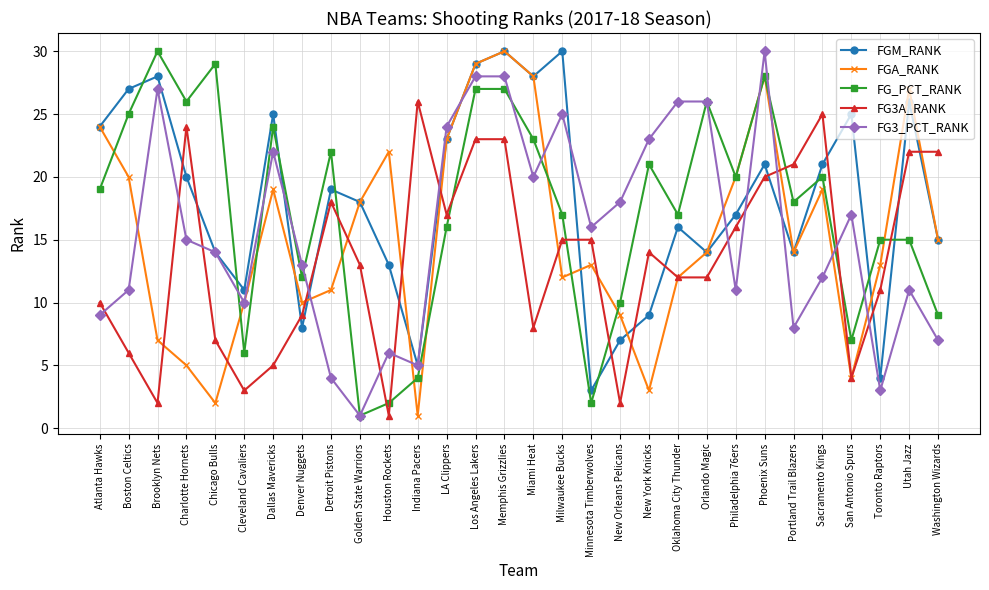

Rank the series at Dallas Mavericks from lowest to highest value.

FG3A_RANK, FGA_RANK, FG3_PCT_RANK, FG_PCT_RANK, FGM_RANK